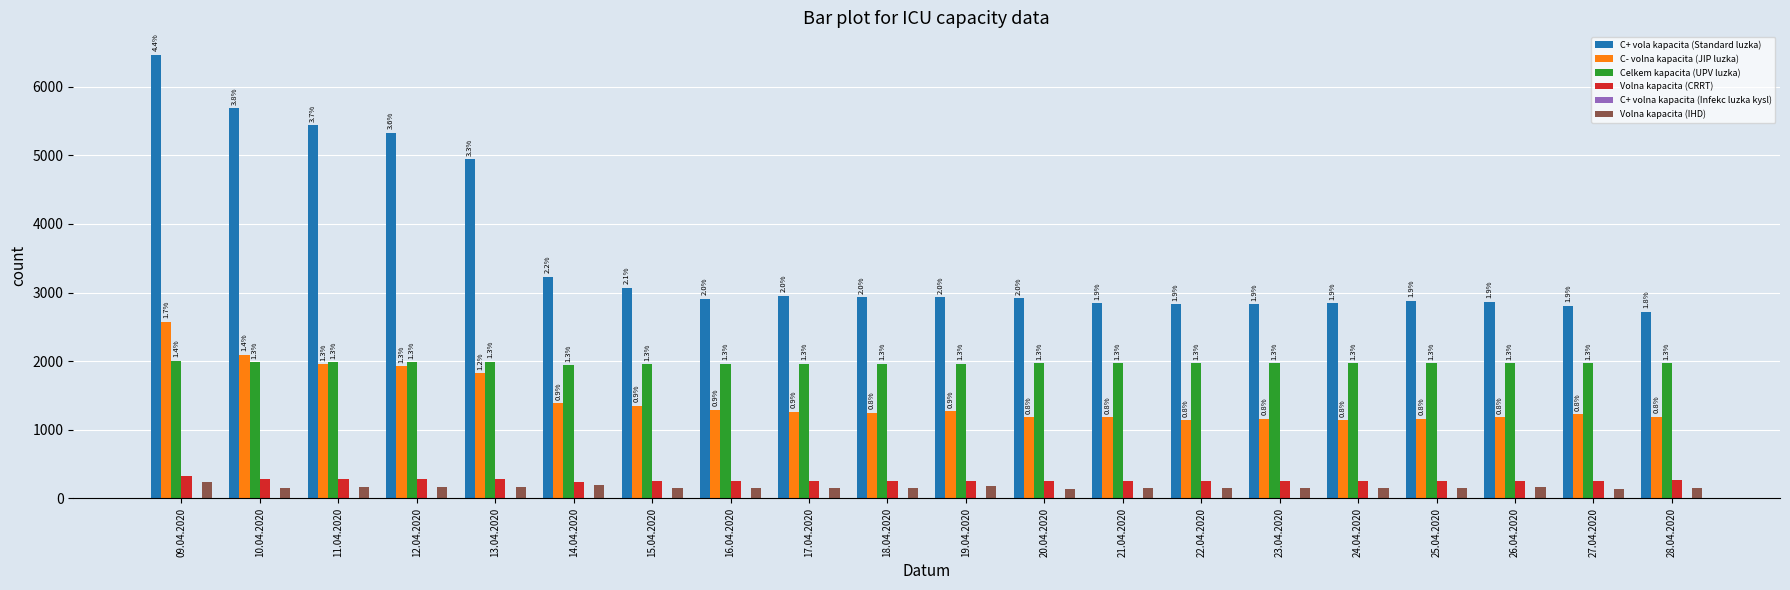

How many bars are there in each group?

5